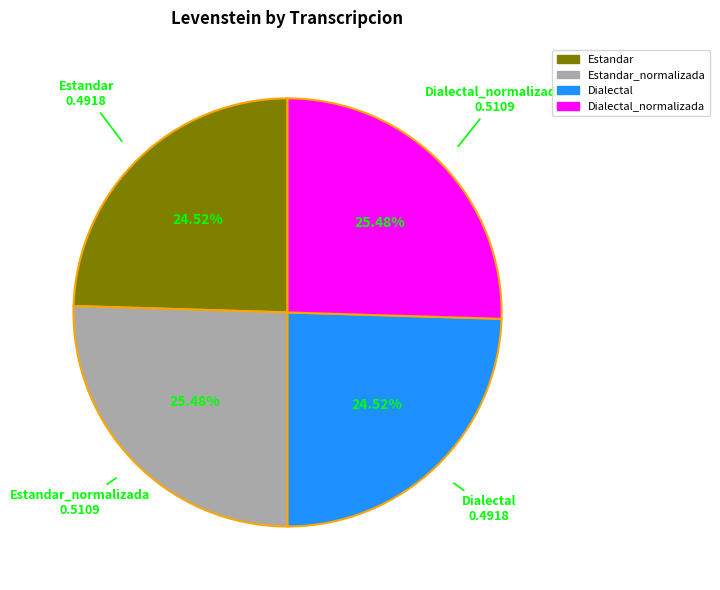

Does any single category account for the majority?

No